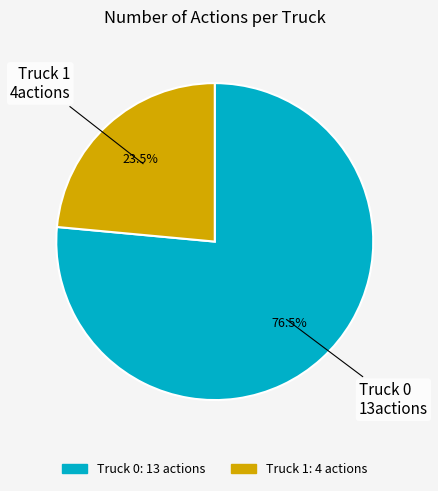

Approximately how many times larger is the value at Truck 1 compared to Truck 0?

0.3